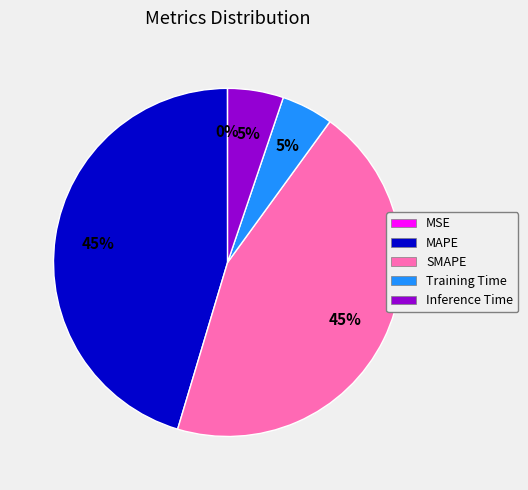

To the nearest percent, what is the average slice percentage?

20%